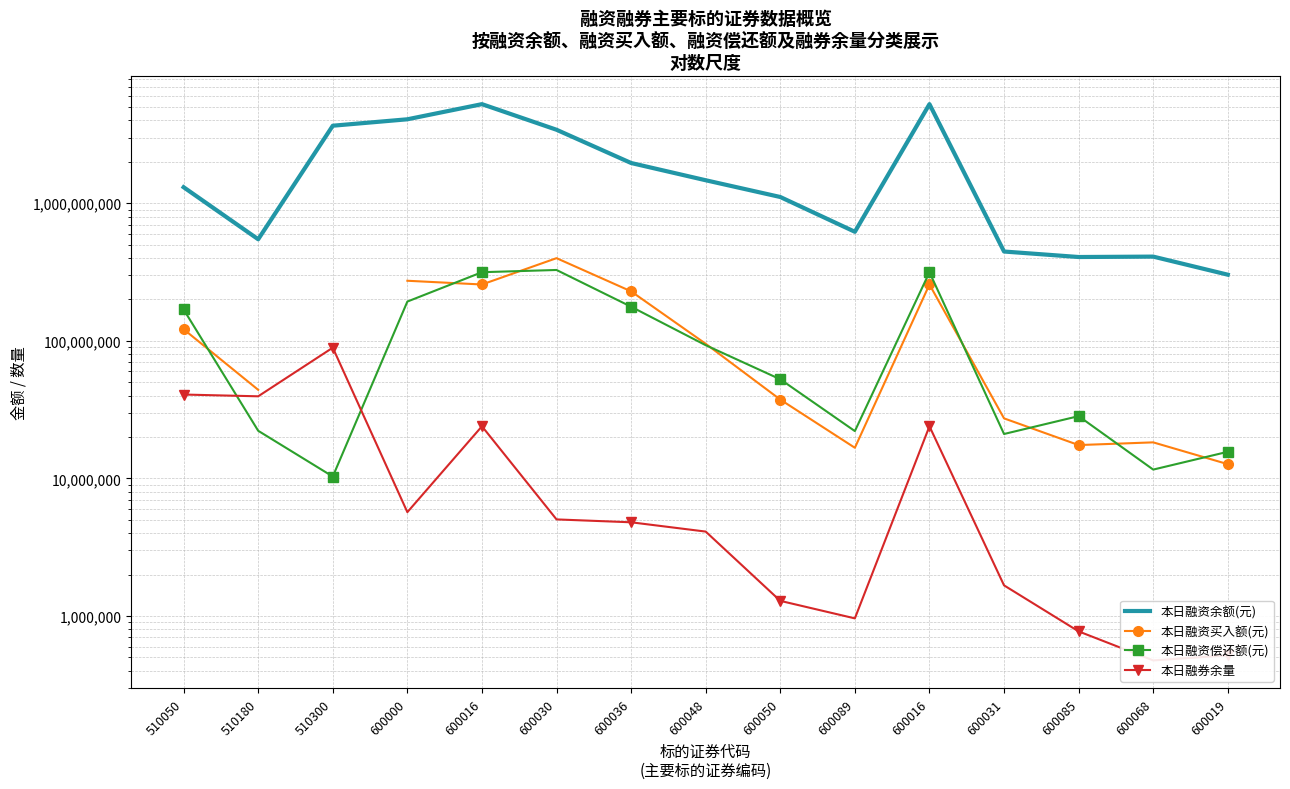

True or false: 本日融资偿还额(元) and 本日融资买入额(元) cross at least once.

True